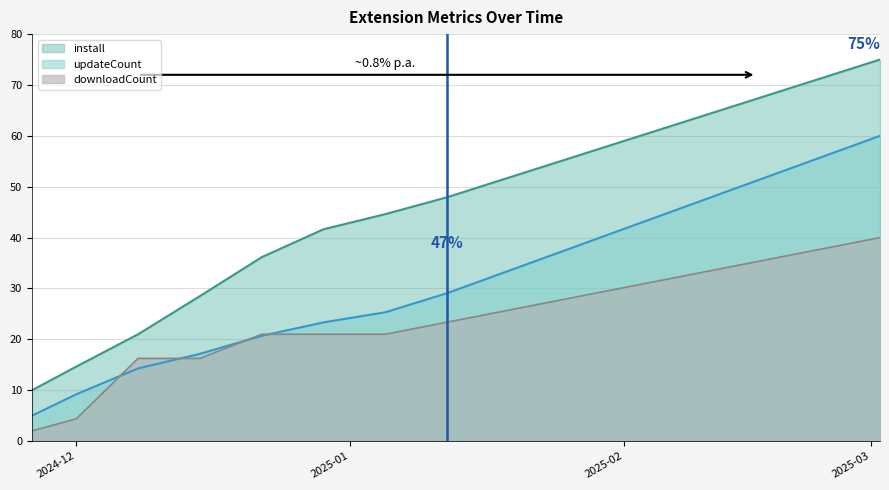

Which category has the lowest value in the downloadCount series?

2024-11-26